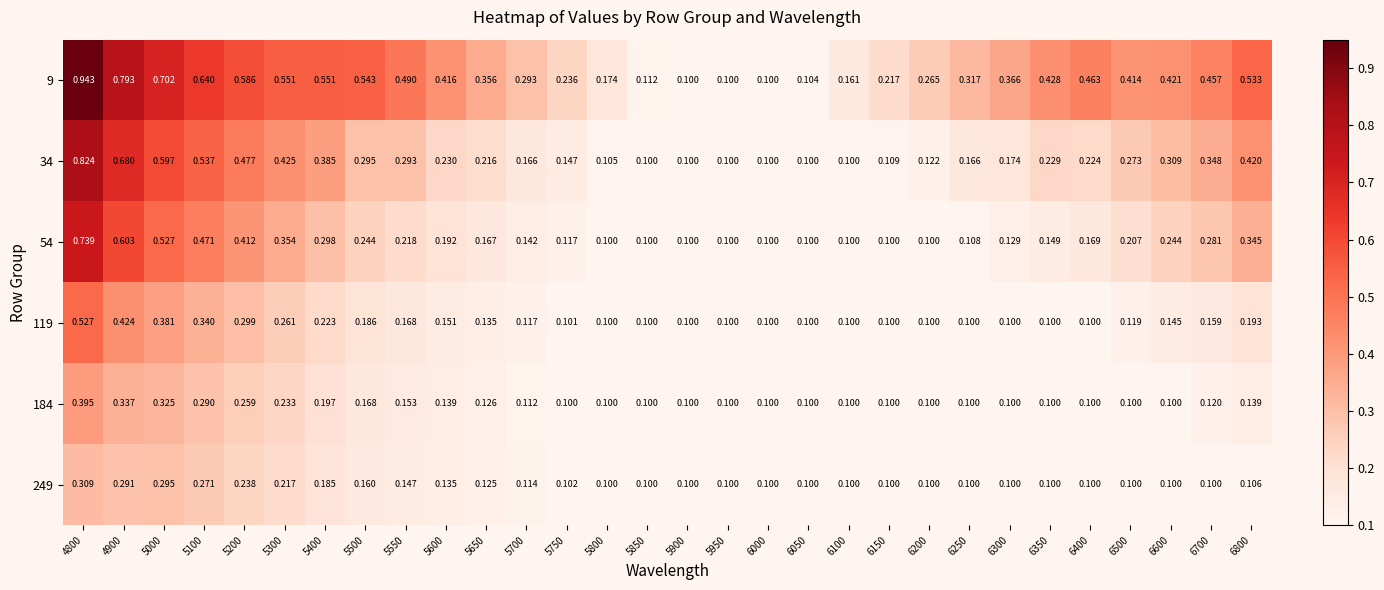

Is the value of 249 at 5000 greater than the value of 184 at 4900?

No